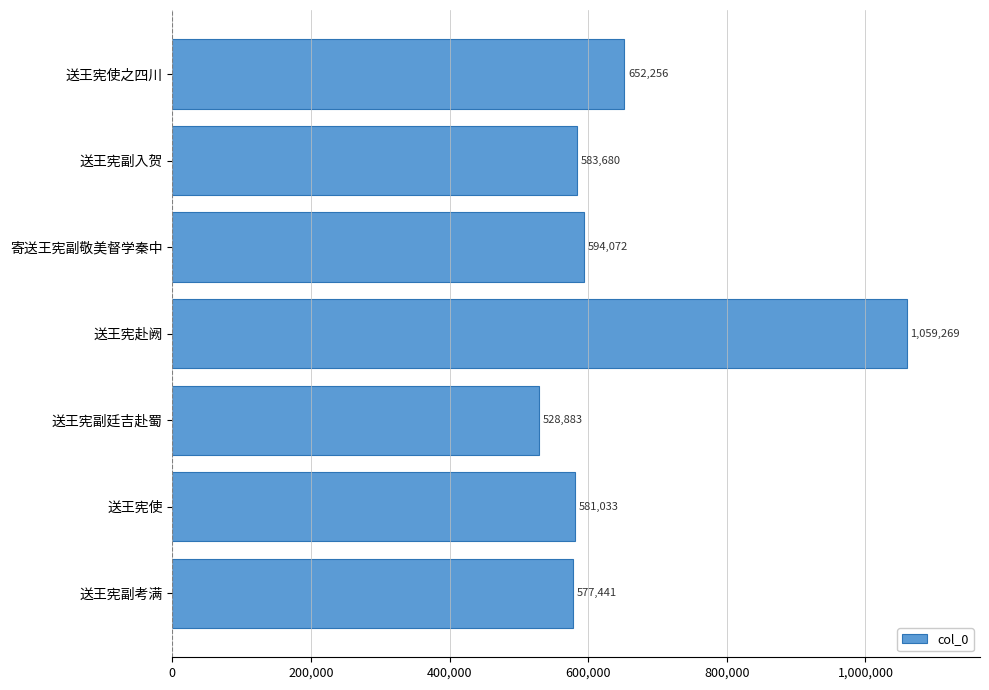

What position from the top is 送王宪副入贺?

2